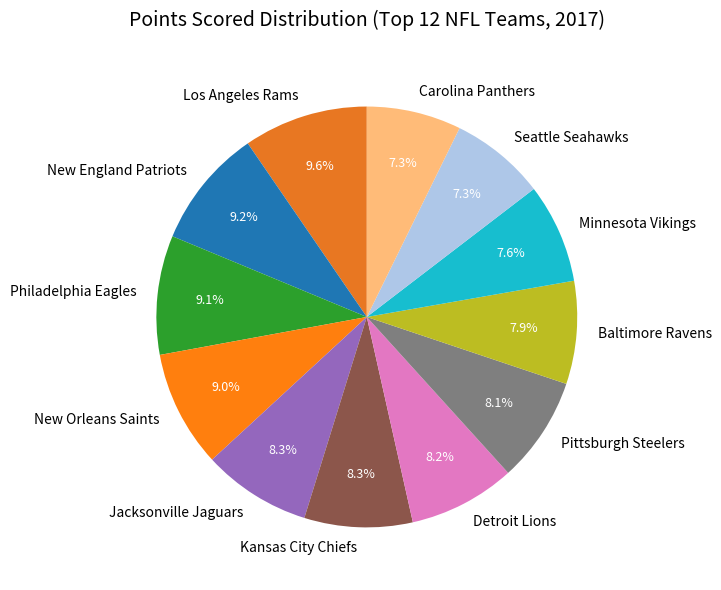

What percentage is the New England Patriots slice, to the nearest percent?

9%